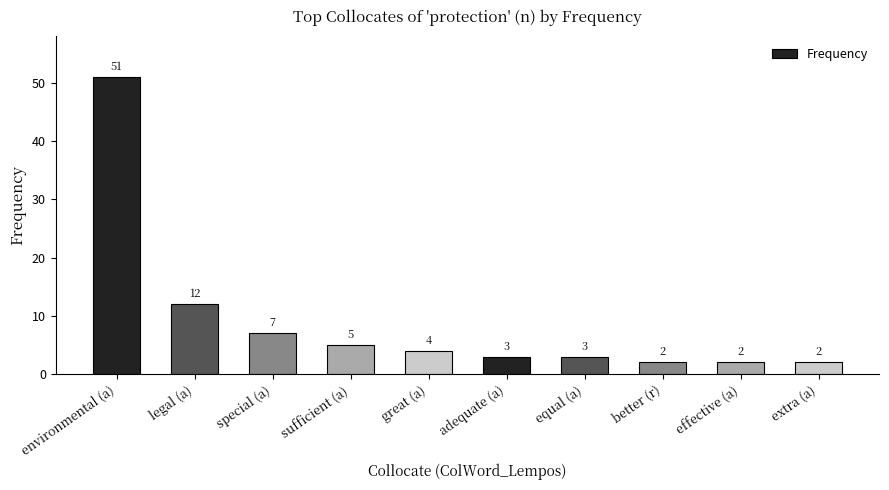

What is the value of the 6th bar from the left?

3